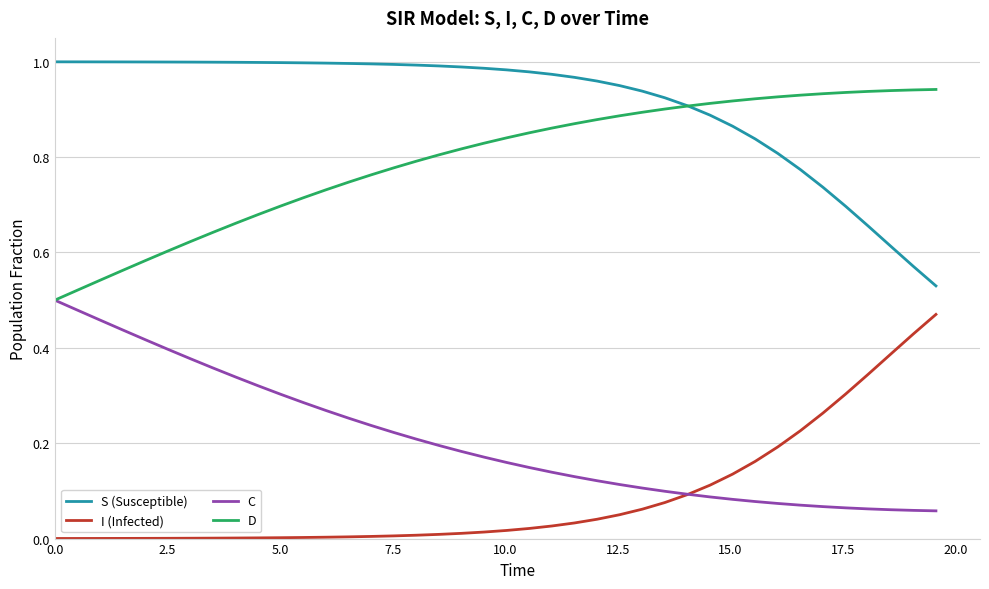

Which series has the largest total across all categories?

S (Susceptible)